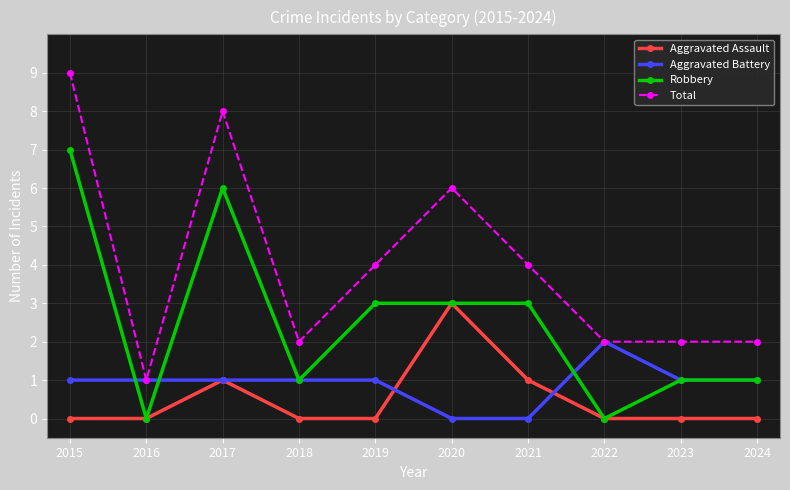

How many Aggravated Assault values are between 0 and 1?

9